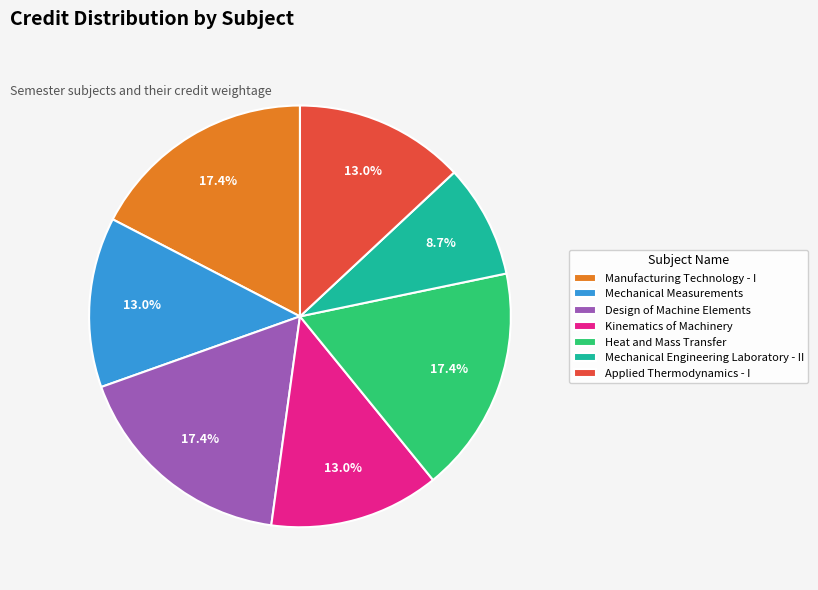

Count the number of slices in the pie.

7